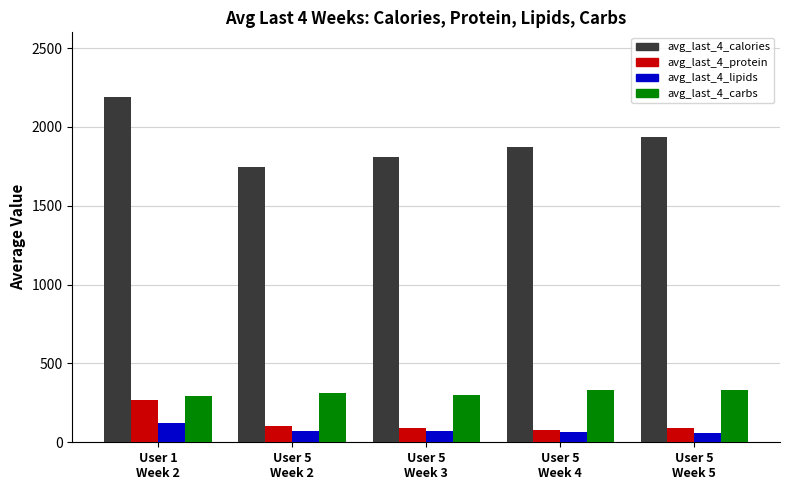

What are all the series names shown in the legend?

avg_last_4_calories, avg_last_4_protein, avg_last_4_lipids, avg_last_4_carbs